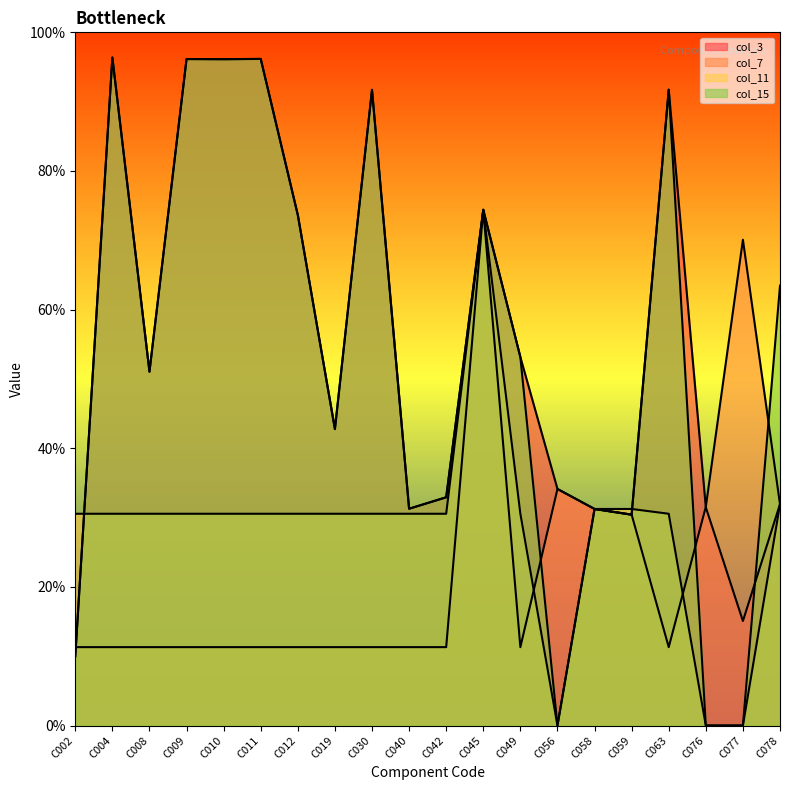

The value of col_7 at C078 is 890. True or false?

False